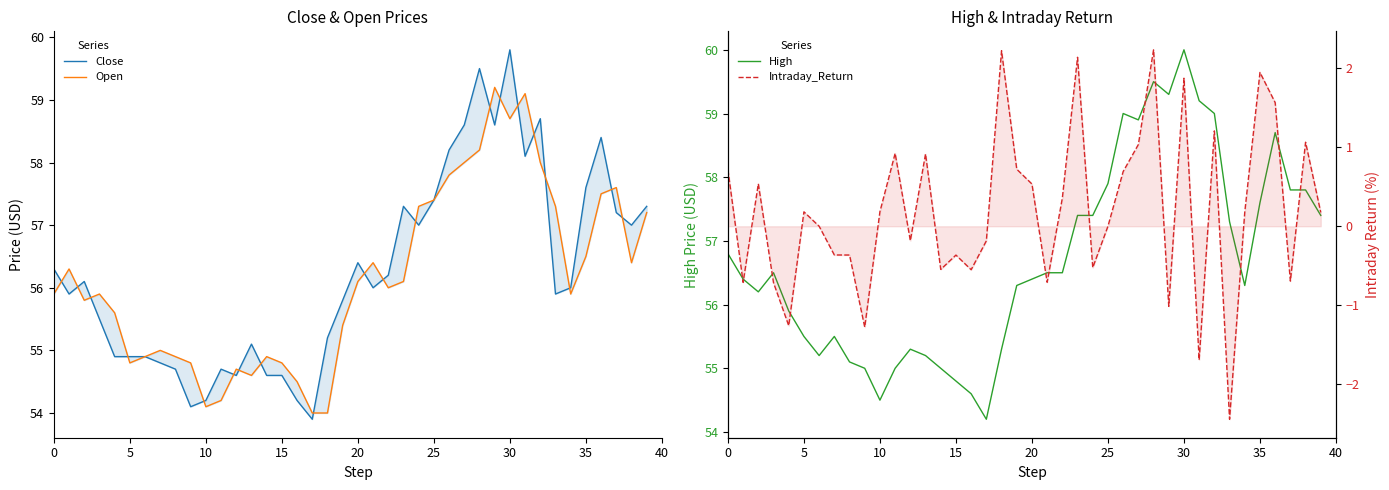

What value does the Intraday_Return series have at 39?

0.2